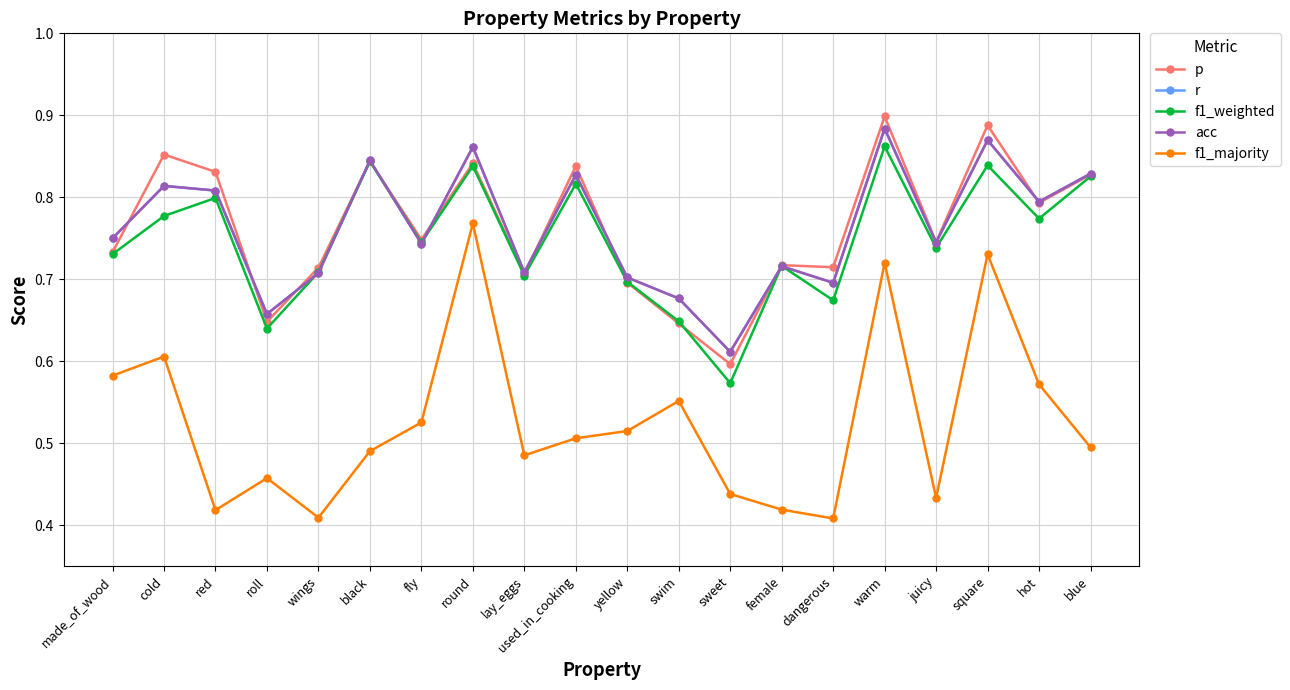

Which series has the largest total across all categories?

p